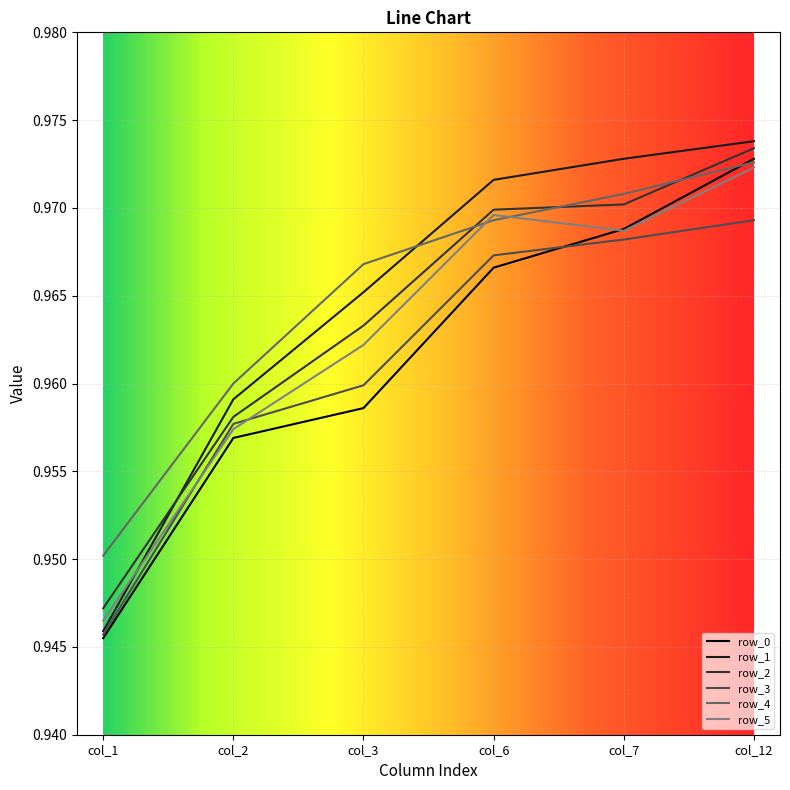

Does the chart have visible grid lines?

Yes